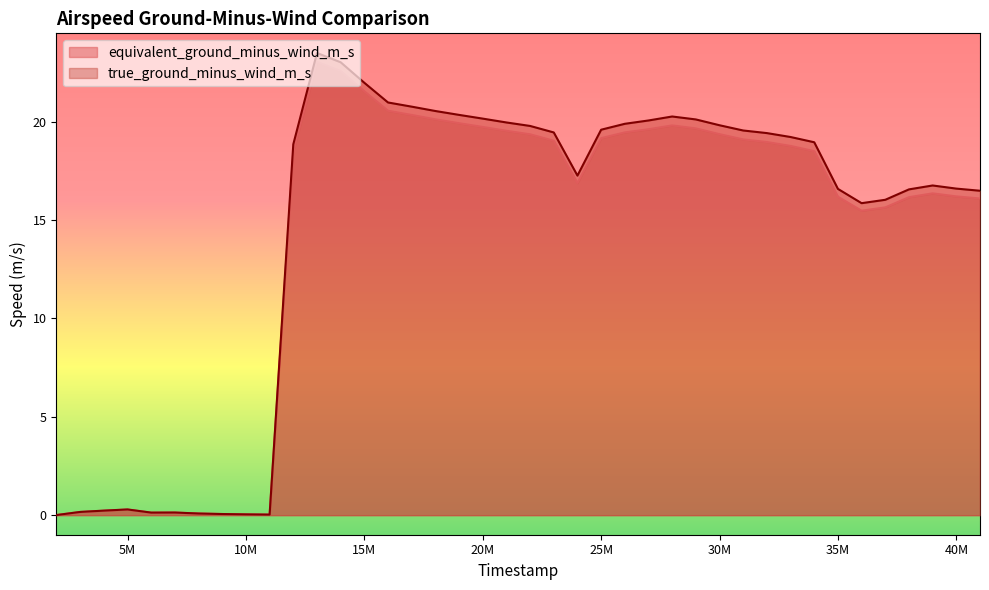

At how many categories does at least one series exceed 2?

30